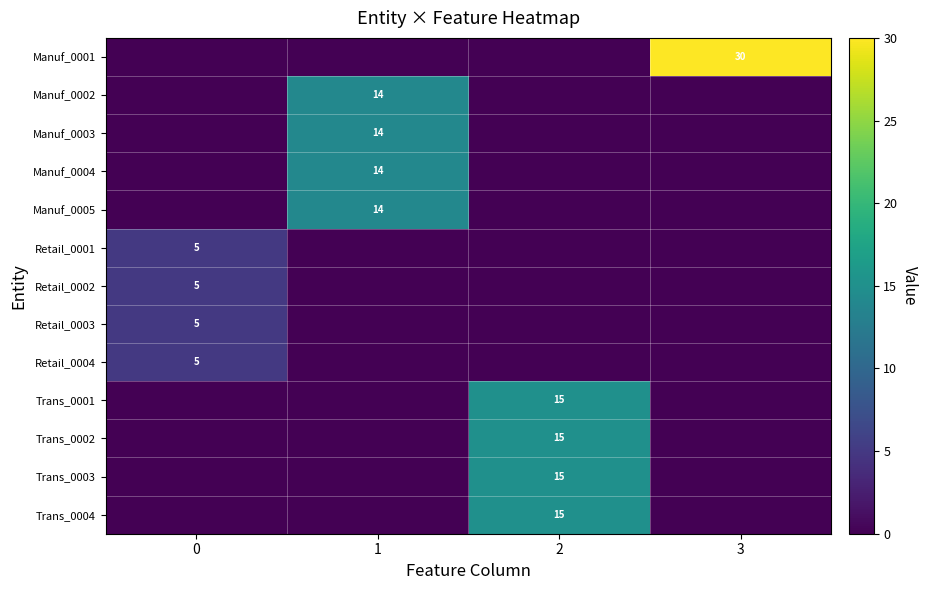

How many categories are shown in the chart?

4